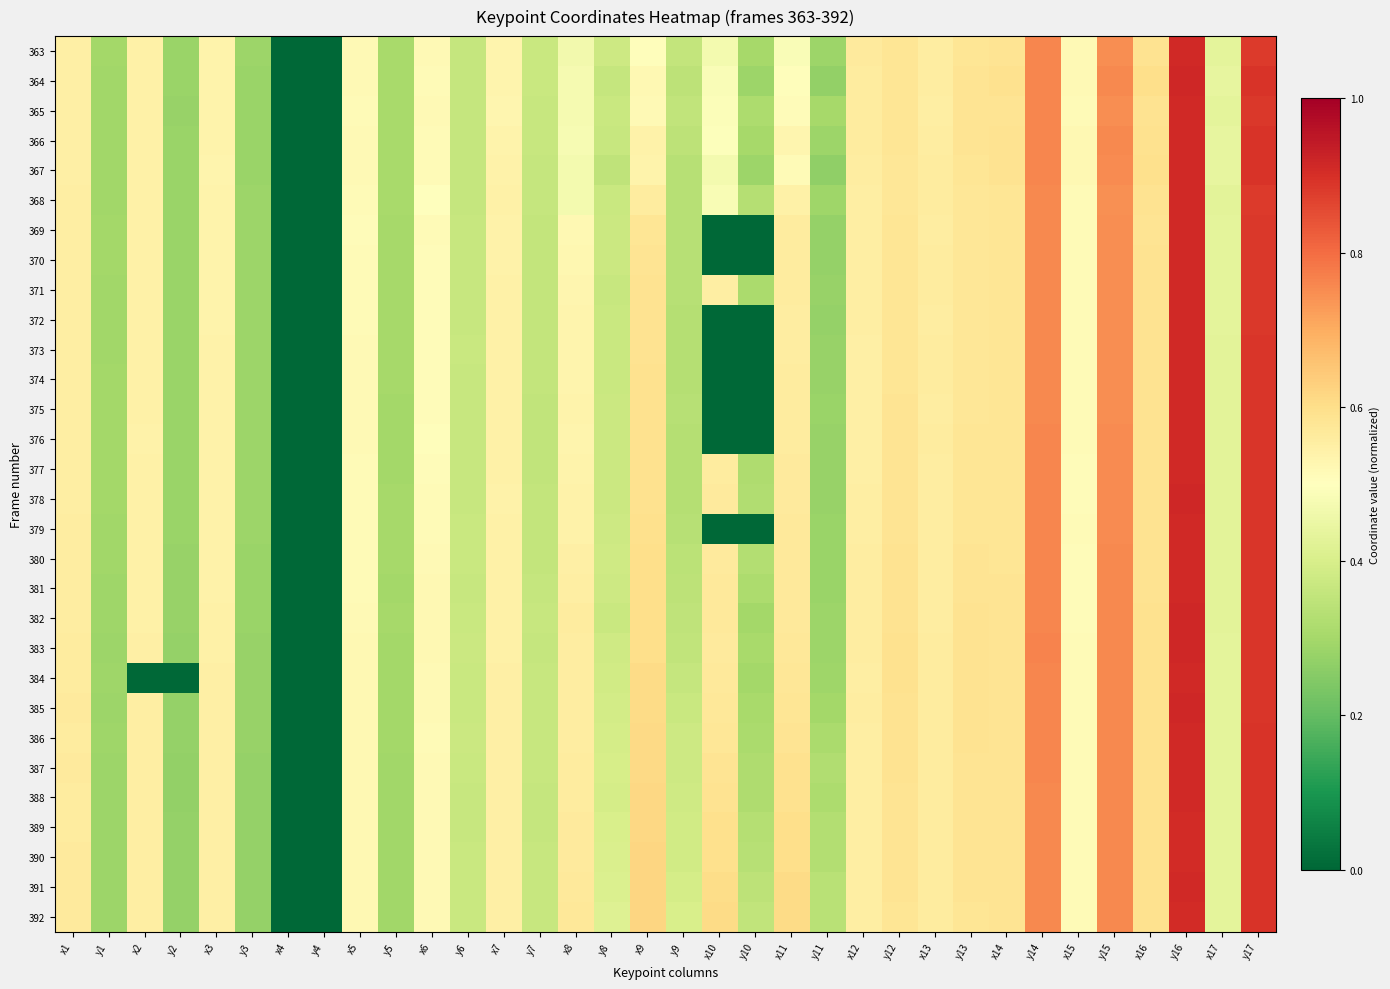

At which category does the chart reach its minimum across all series?

x4